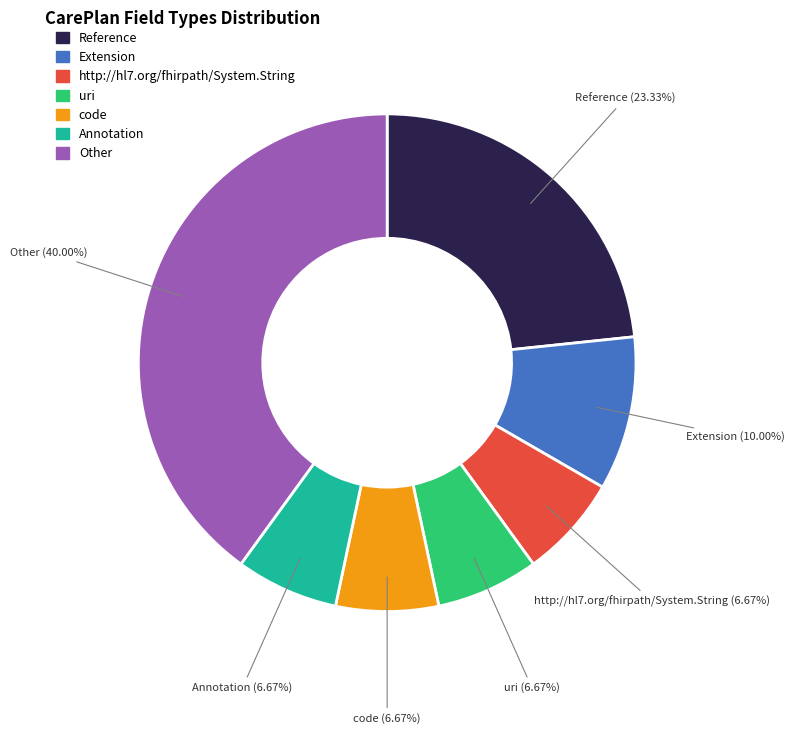

Is there a majority slice in this chart?

No